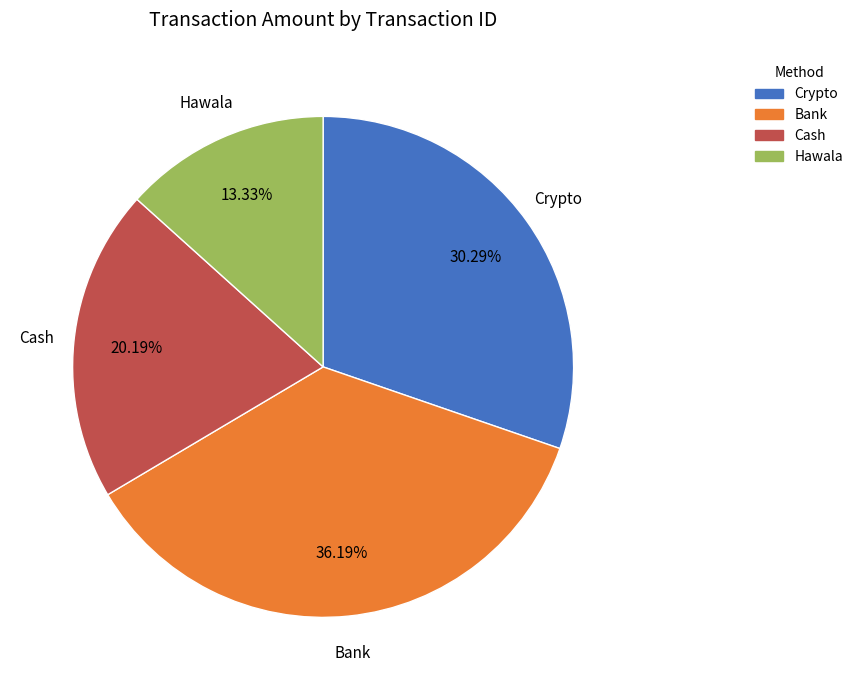

How many segments does this pie chart have?

4